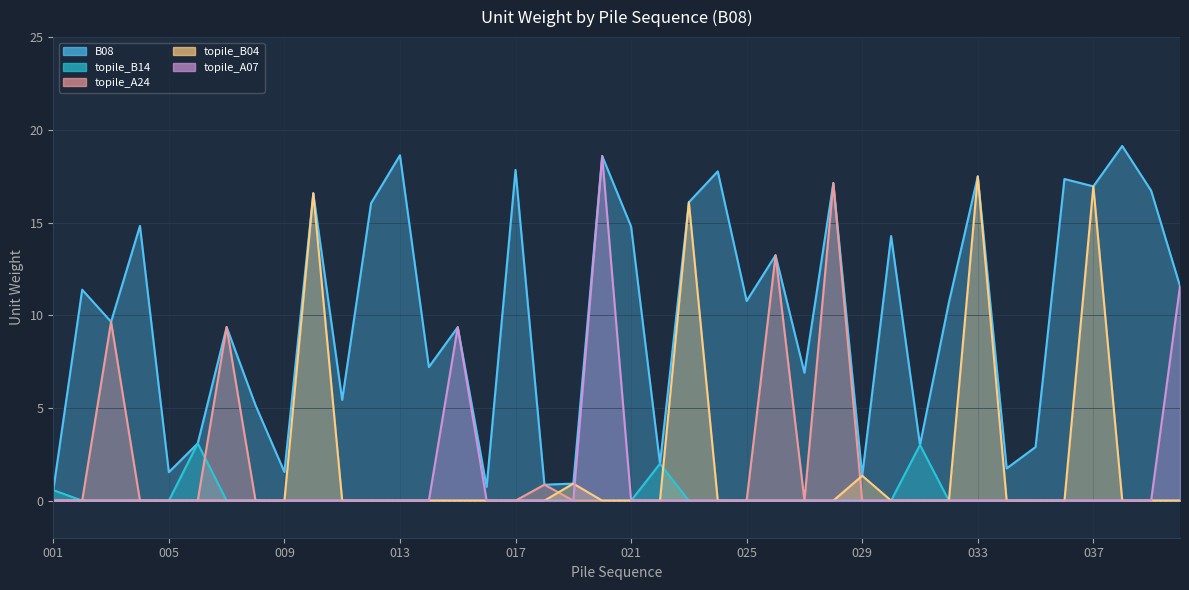

Reading right to left, what are all the values shown in this chart?

B08: 040=11.6	039=16.7	038=19.1	037=17.0	036=17.3	035=2.9	034=1.7	033=17.5	032=10.7	031=3.0	030=14.3	029=1.3	028=17.1	027=6.9	026=13.2	025=10.8	024=17.8	023=16.1	022=2.0	021=14.8	020=18.6	019=0.9	018=0.9	017=17.8	016=0.7	015=9.4	014=7.2	013=18.6	012=16.0	011=5.4	010=16.6	009=1.5	008=5.1	007=9.4	006=3.1	005=1.5	004=14.8	003=9.6	002=11.4	001=0.6
topile_B14: 040=0.0	039=0.0	038=0.0	037=0.0	036=0.0	035=0.0	034=0.0	033=0.0	032=0.0	031=3.0	030=0.0	029=0.0	028=0.0	027=0.0	026=0.0	025=0.0	024=0.0	023=0.0	022=2.0	021=0.0	020=0.0	019=0.0	018=0.0	017=0.0	016=0.0	015=0.0	014=0.0	013=0.0	012=0.0	011=0.0	010=0.0	009=0.0	008=0.0	007=0.0	006=3.1	005=0.0	004=0.0	003=0.0	002=0.0	001=0.6
topile_A24: 040=0.0	039=0.0	038=0.0	037=0.0	036=0.0	035=0.0	034=0.0	033=0.0	032=0.0	031=0.0	030=0.0	029=0.0	028=17.1	027=0.0	026=13.2	025=0.0	024=0.0	023=0.0	022=0.0	021=0.0	020=0.0	019=0.0	018=0.9	017=0.0	016=0.0	015=0.0	014=0.0	013=0.0	012=0.0	011=0.0	010=0.0	009=0.0	008=0.0	007=9.4	006=0.0	005=0.0	004=0.0	003=9.6	002=0.0	001=0.0
topile_B04: 040=0.0	039=0.0	038=0.0	037=17.0	036=0.0	035=0.0	034=0.0	033=17.5	032=0.0	031=0.0	030=0.0	029=1.3	028=0.0	027=0.0	026=0.0	025=0.0	024=0.0	023=16.1	022=0.0	021=0.0	020=0.0	019=0.9	018=0.0	017=0.0	016=0.0	015=0.0	014=0.0	013=0.0	012=0.0	011=0.0	010=16.6	009=0.0	008=0.0	007=0.0	006=0.0	005=0.0	004=0.0	003=0.0	002=0.0	001=0.0
topile_A07: 040=11.6	039=0.0	038=0.0	037=0.0	036=0.0	035=0.0	034=0.0	033=0.0	032=0.0	031=0.0	030=0.0	029=0.0	028=0.0	027=0.0	026=0.0	025=0.0	024=0.0	023=0.0	022=0.0	021=0.0	020=18.6	019=0.0	018=0.0	017=0.0	016=0.0	015=9.4	014=0.0	013=0.0	012=0.0	011=0.0	010=0.0	009=0.0	008=0.0	007=0.0	006=0.0	005=0.0	004=0.0	003=0.0	002=0.0	001=0.0